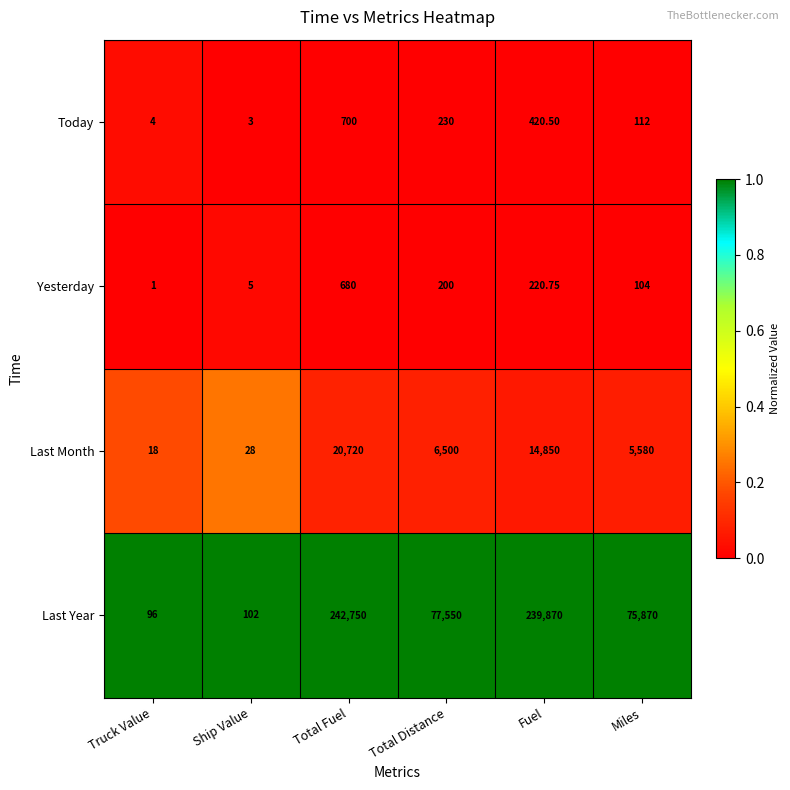

At which label does Yesterday reach its peak?

Total Fuel